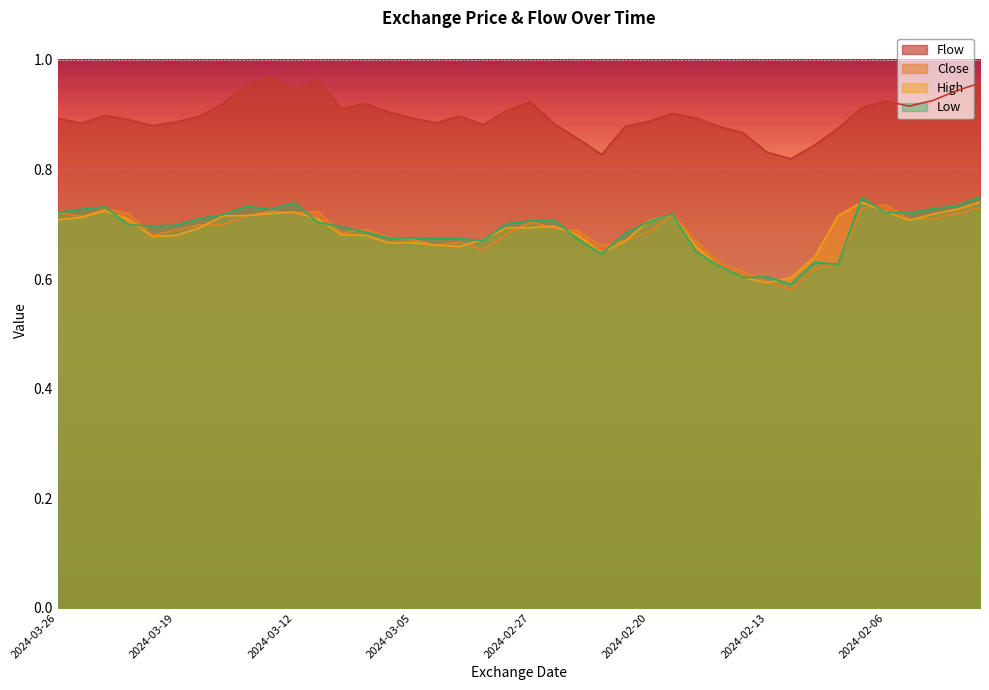

Does the chart display data point markers on the line(s)?

No